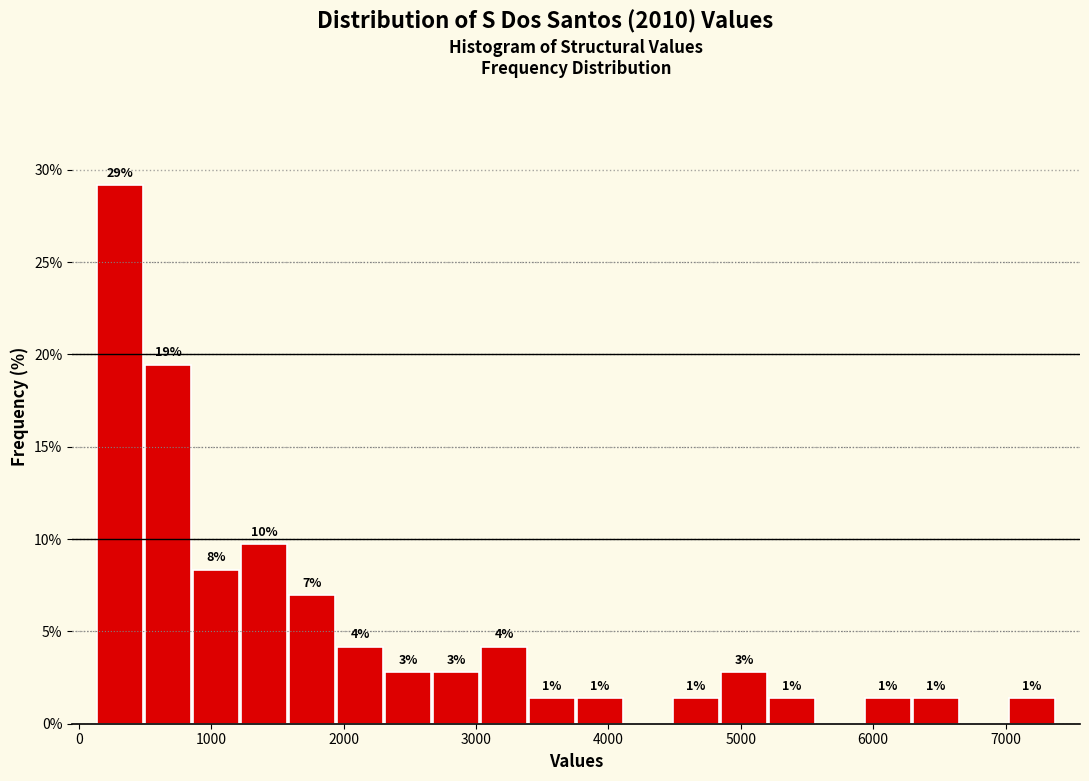

Read against the x-axis, roughly where is the centre of the tallest bar?

300